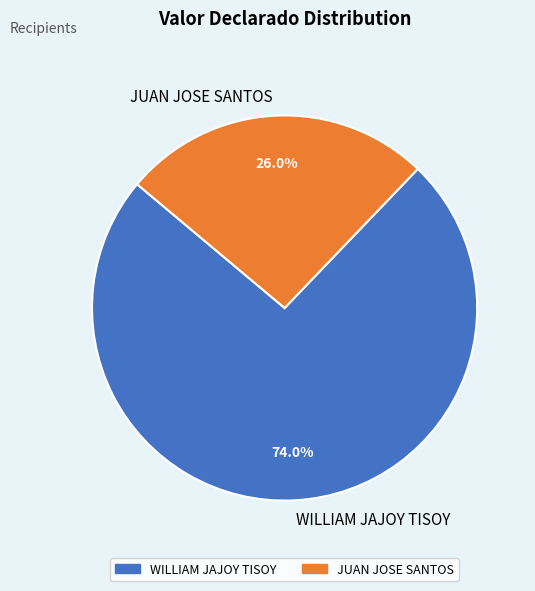

What is the smallest slice in the pie chart?

JUAN JOSE SANTOS